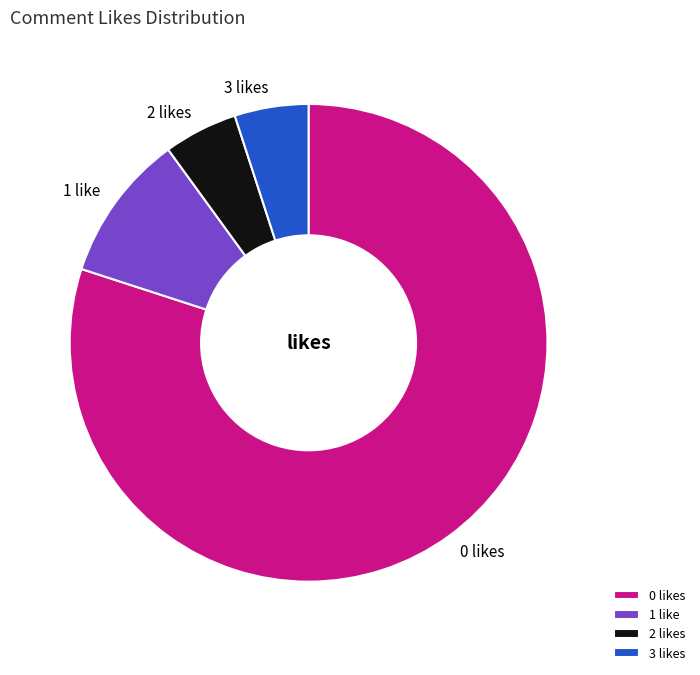

True or false: 3 likes accounts for 13% of the total.

False